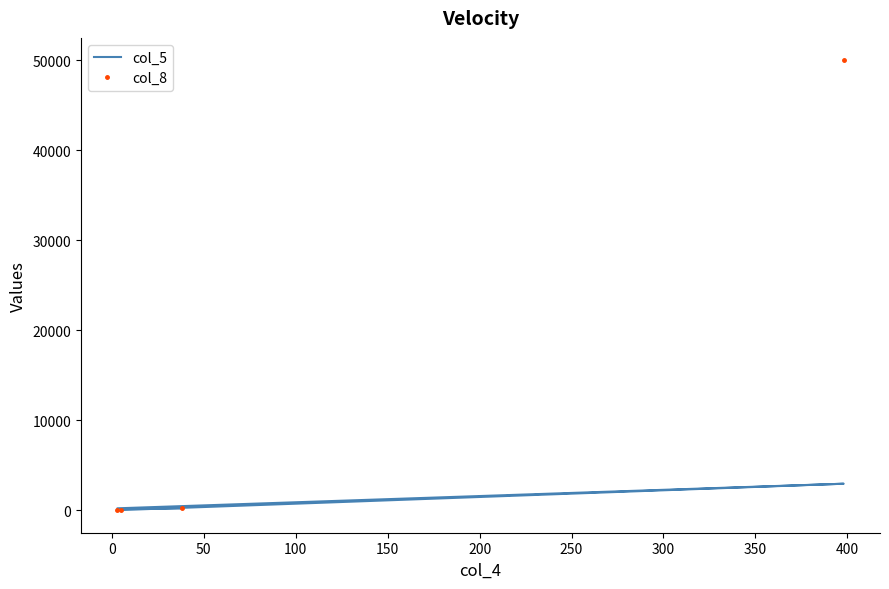

Reading right to left, what are all the values shown in this chart?

col_5: 21	2947	213	187
col_8: 16	50000	0	273